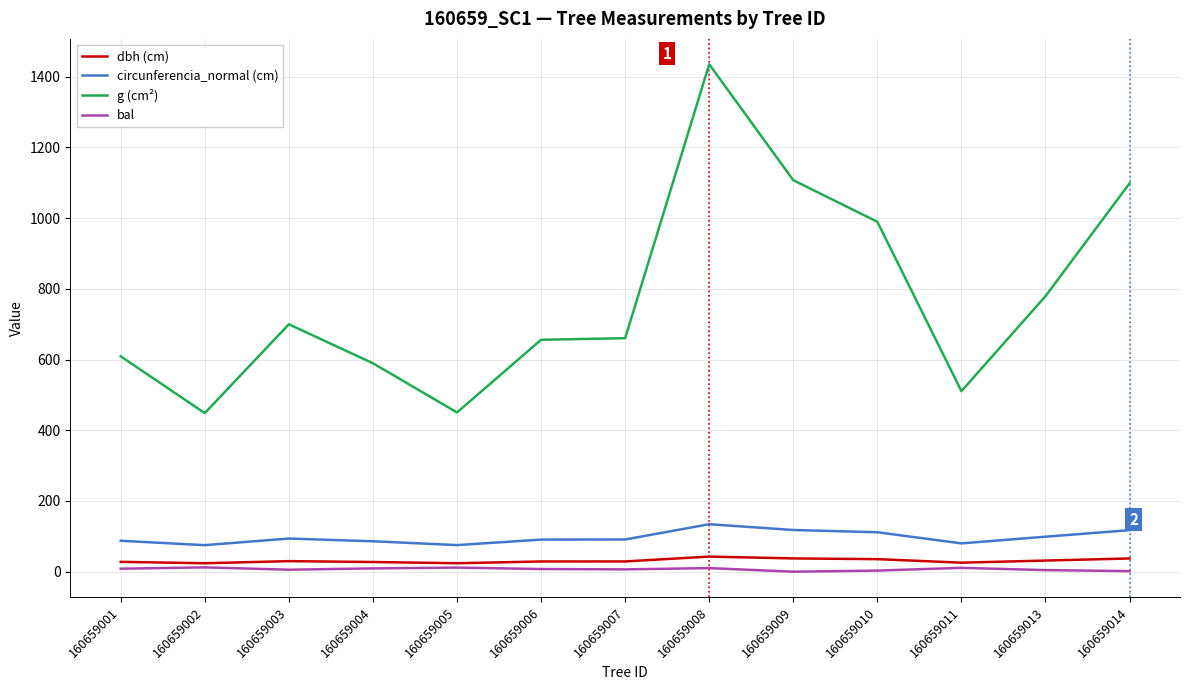

Between 160659009 and 160659011, which series saw the biggest shift?

g (cm²)